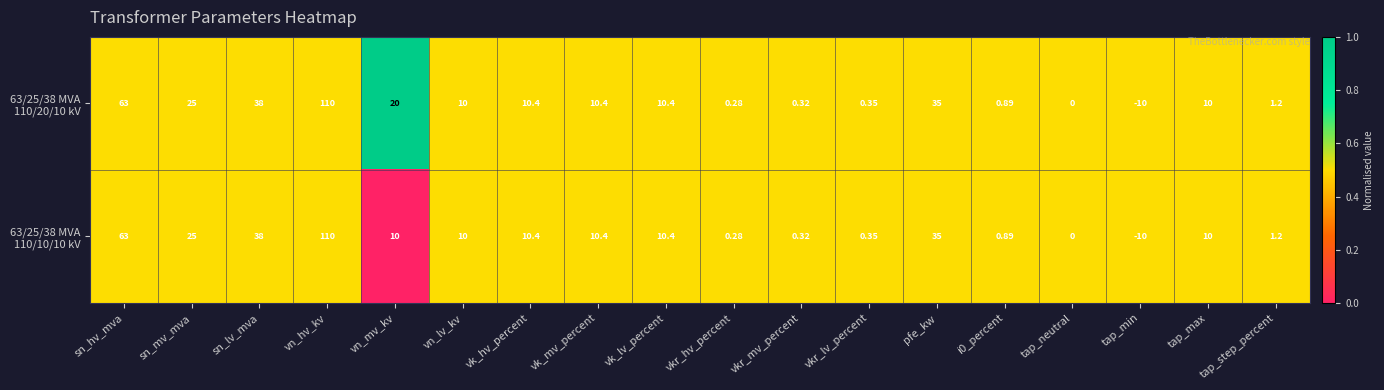

At which category does the chart reach its minimum across all series?

tap_min